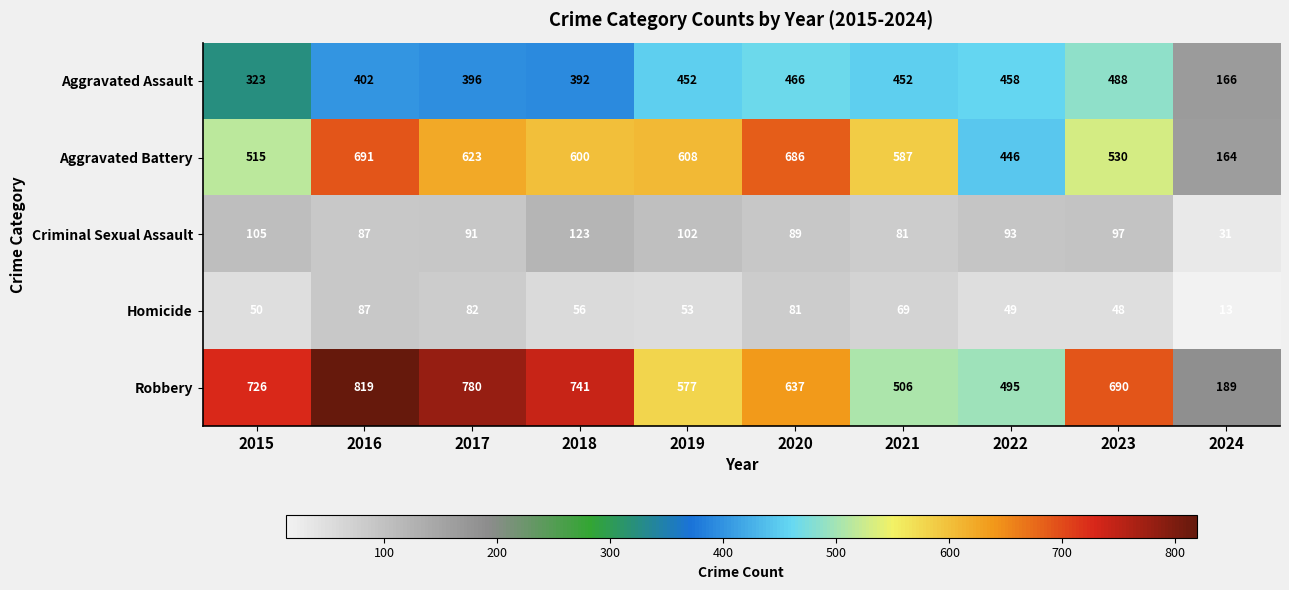

True or false: Aggravated Battery has a value of 872 at 2018.

False